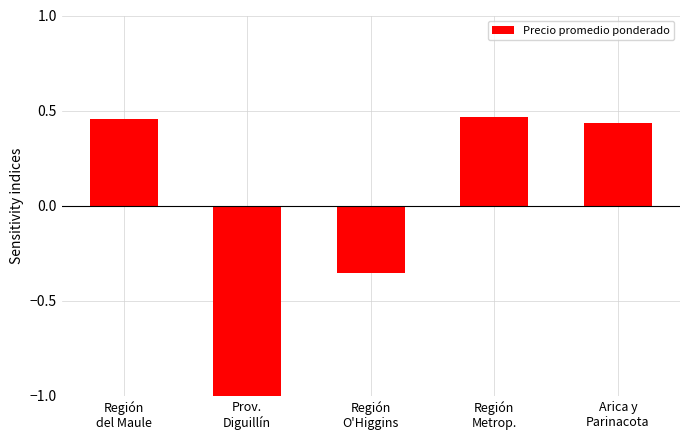

What is the difference between the maximum and minimum values?

1.5